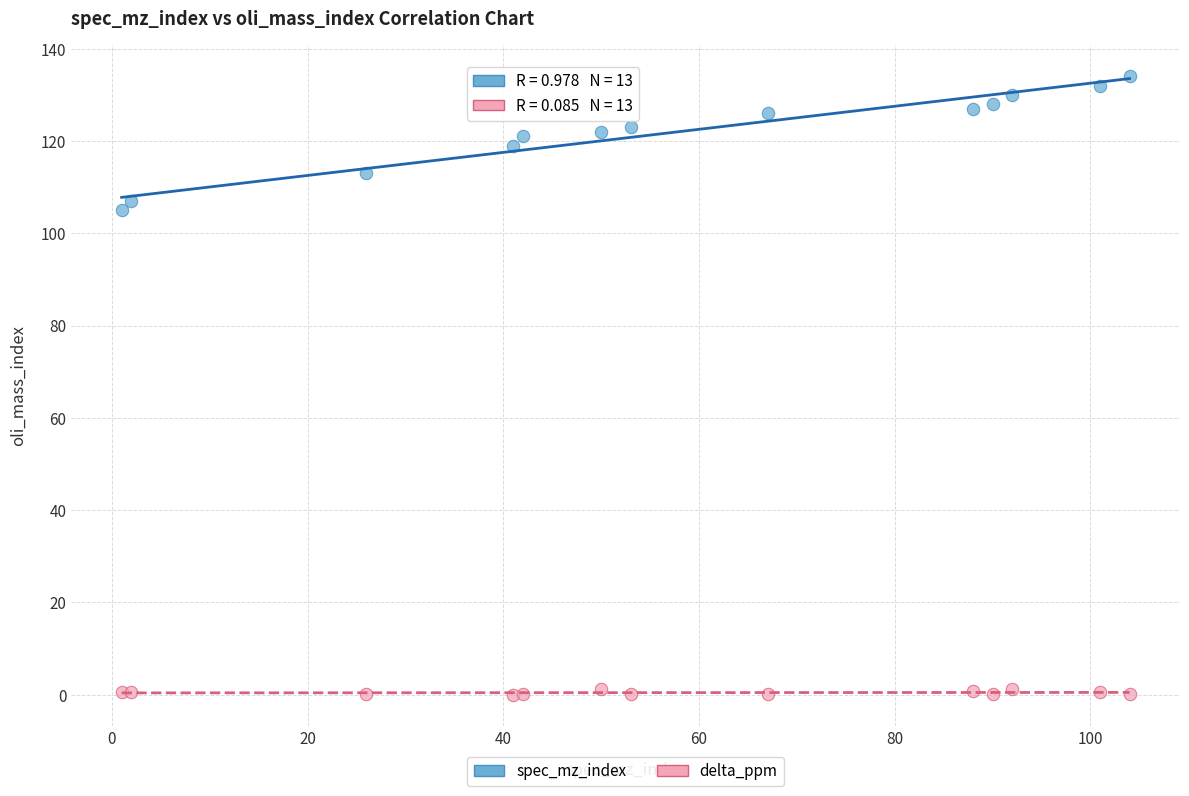

Which series reaches the minimum Y coordinate?

delta_ppm